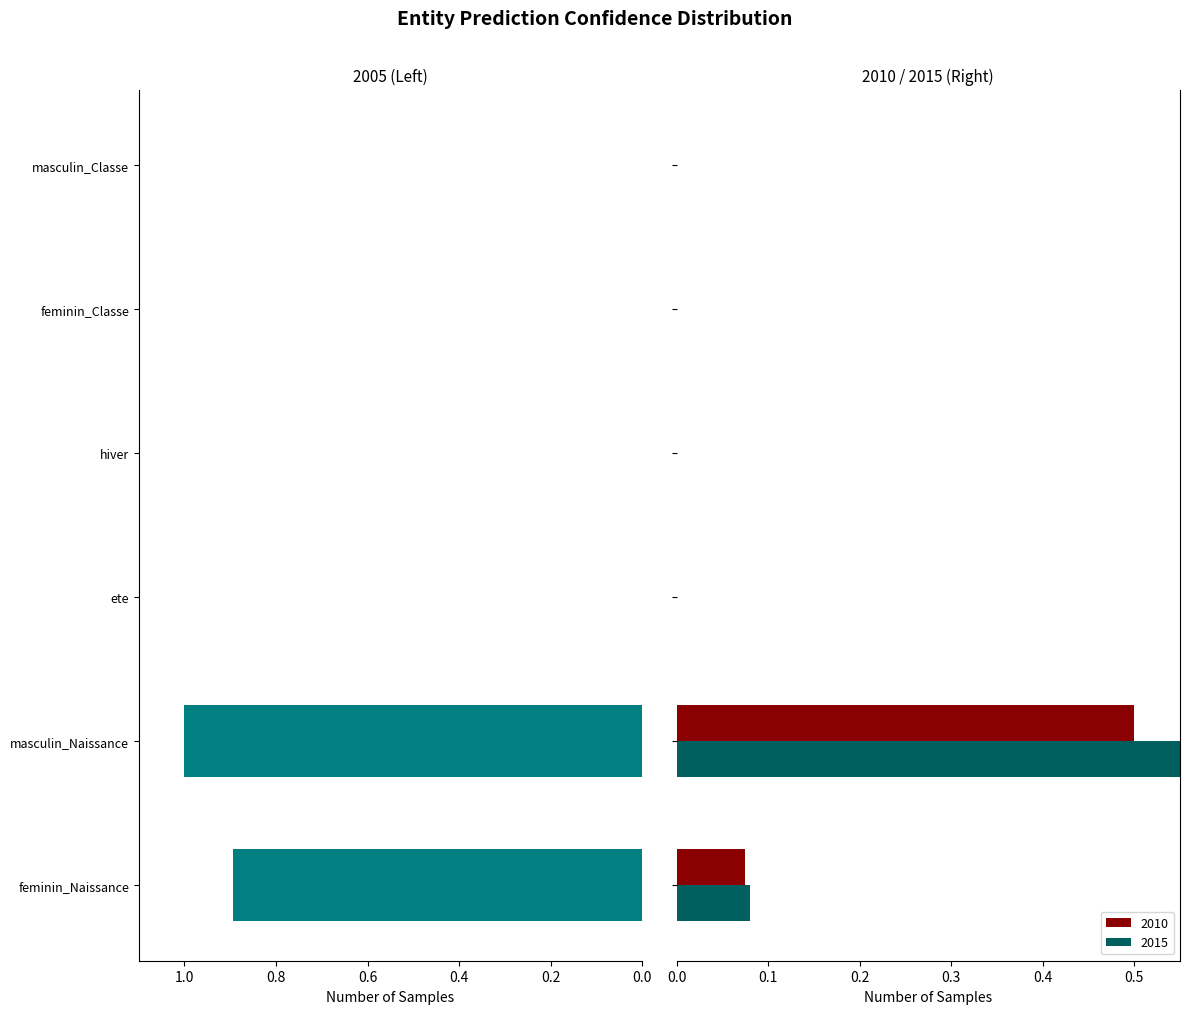

Is the value of 2005 at hiver greater than the value of 2010 at feminin_Classe?

No